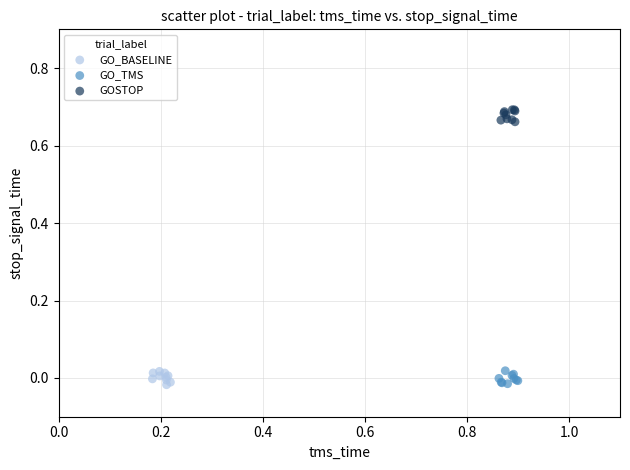

Which series reaches the maximum Y coordinate?

GOSTOP